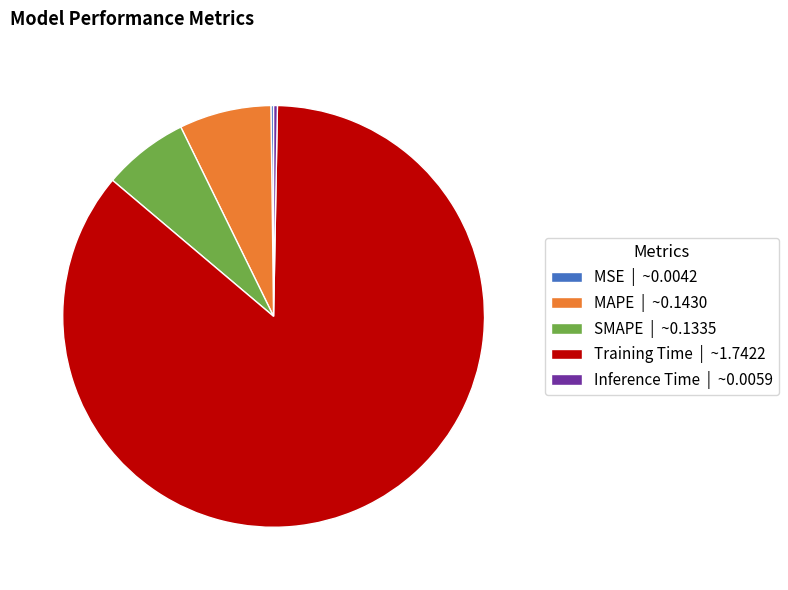

True or false: MAPE | ~0.1430 accounts for 7% of the total.

True